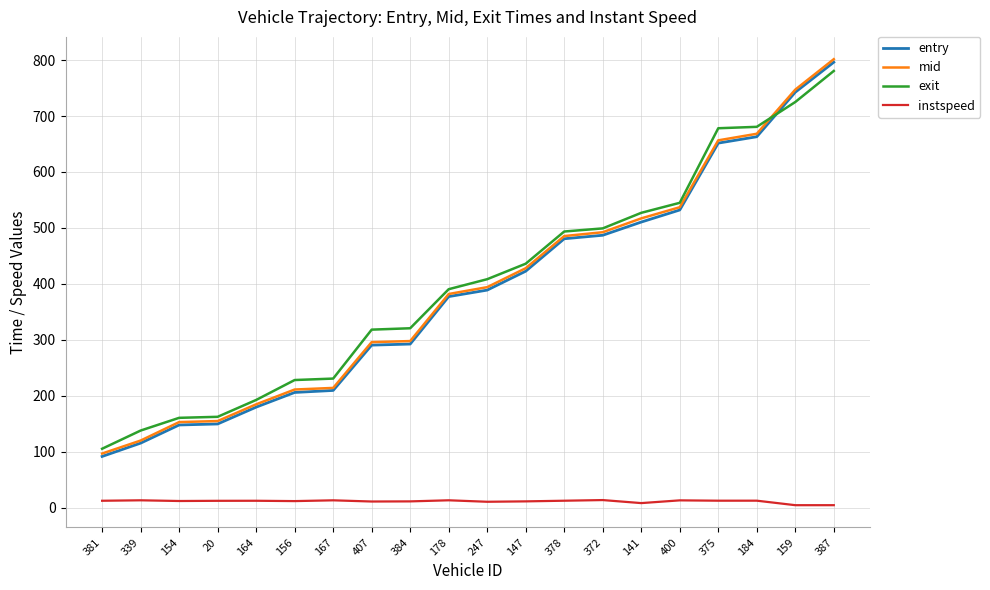

What is the minimum value for exit?

105.8